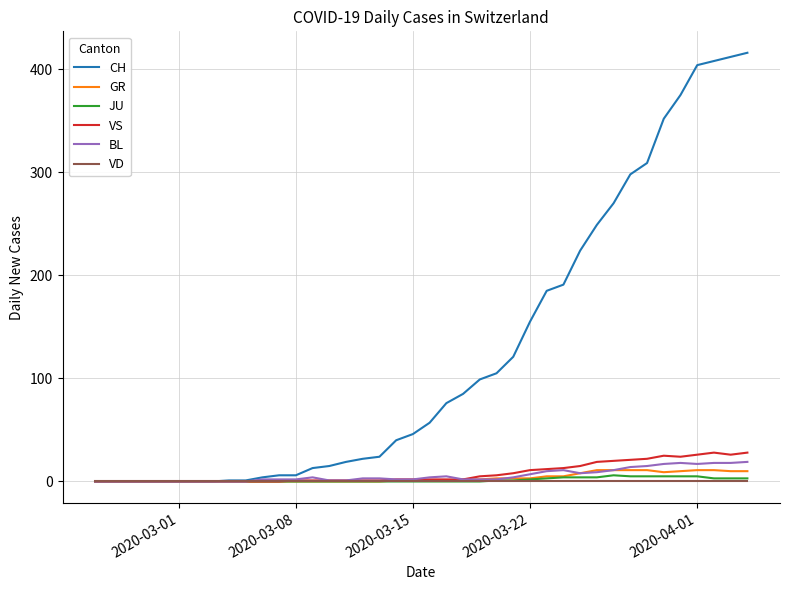

Which series has the largest range (max minus min)?

CH